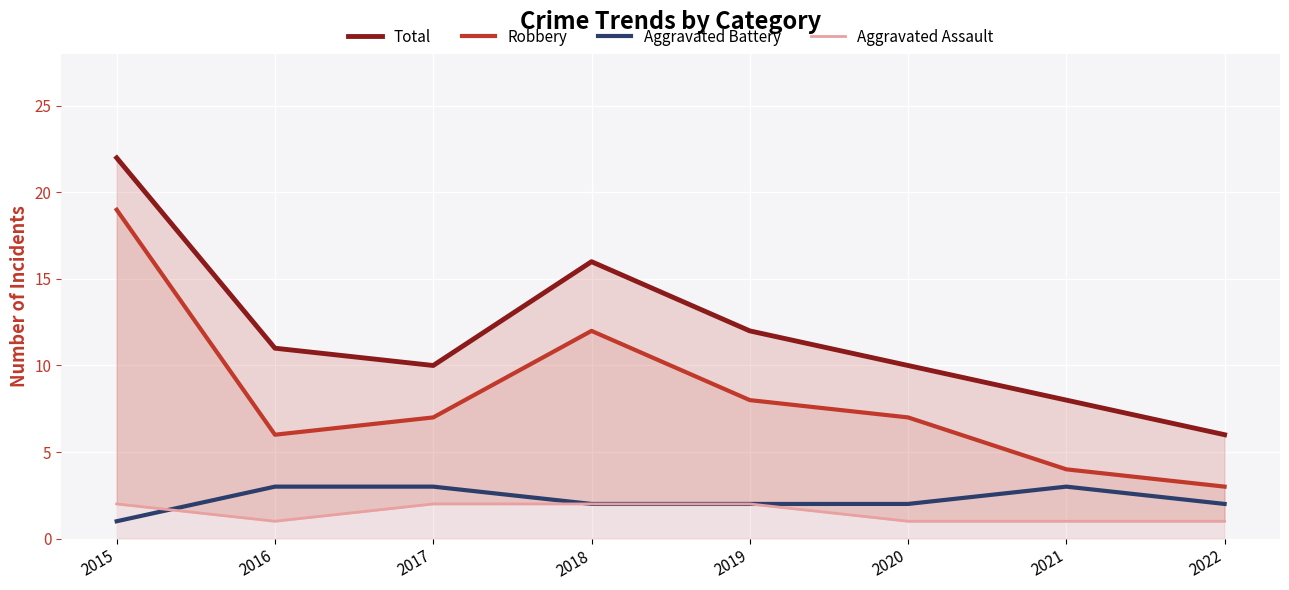

True or false: Aggravated Battery and Total cross at least once.

False